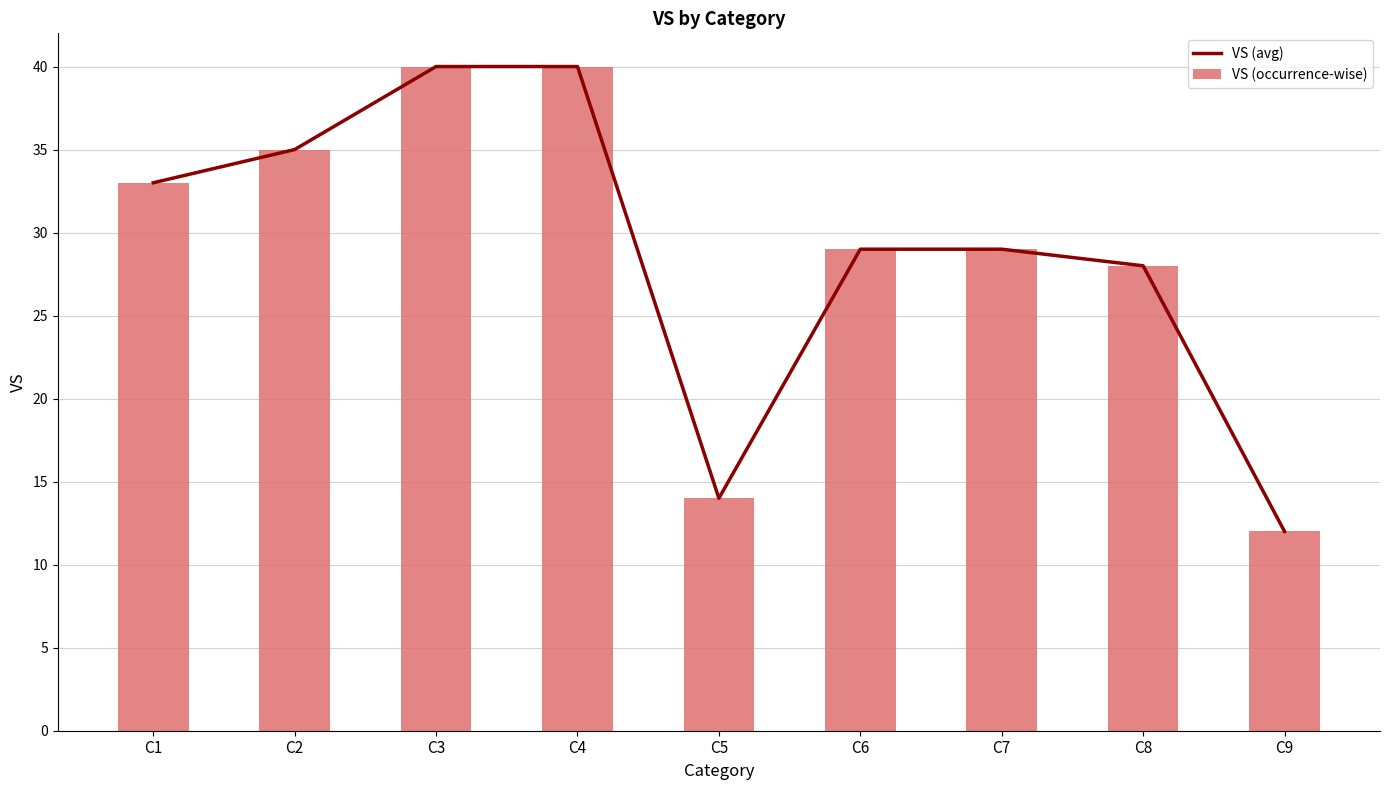

What is the average value of the VS (avg) series?

29